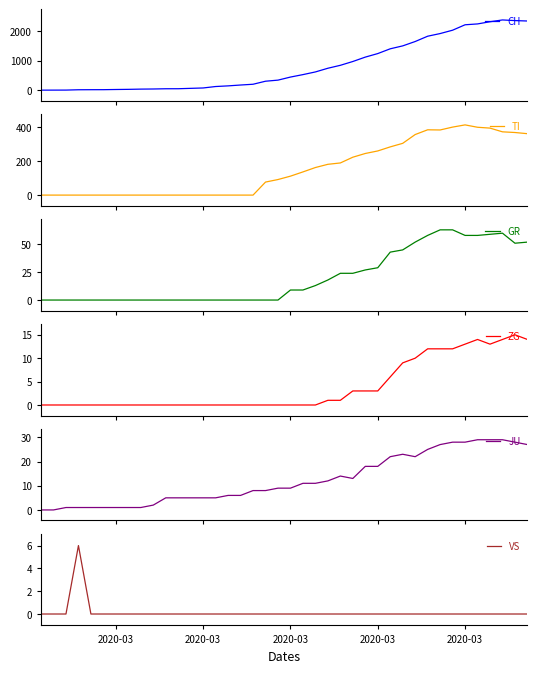

True or false: GR and ZG intersect in this chart.

False